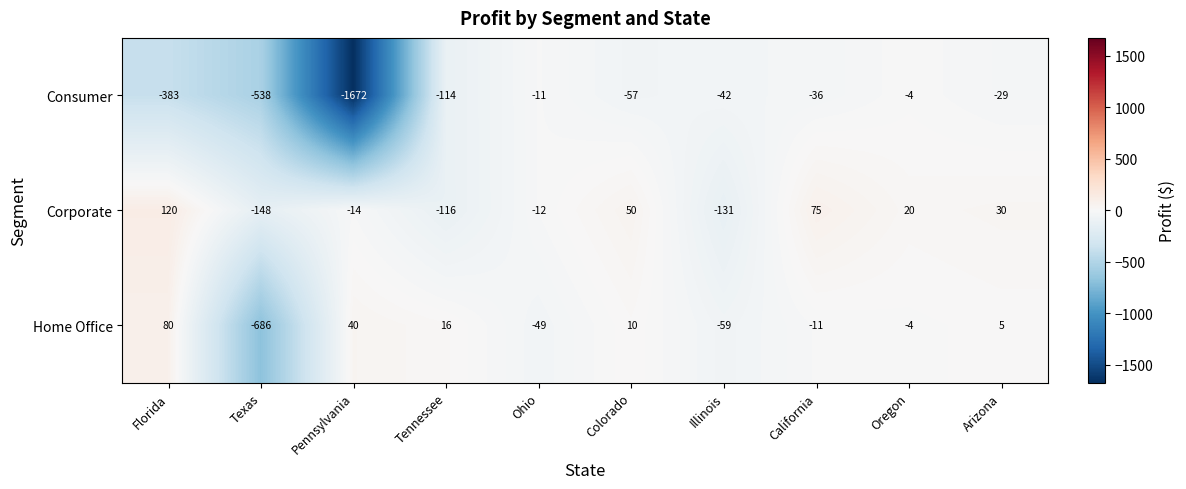

Which series changed the most between Illinois and Arizona?

Corporate